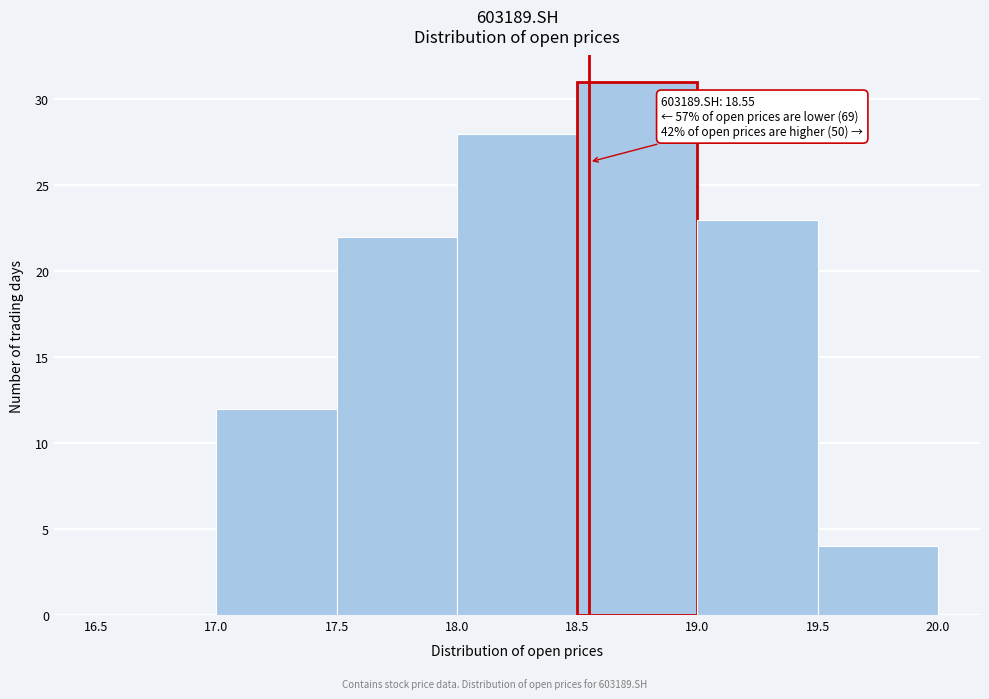

Over which range of the x-axis is the bar tallest?

18.5 to 19.0